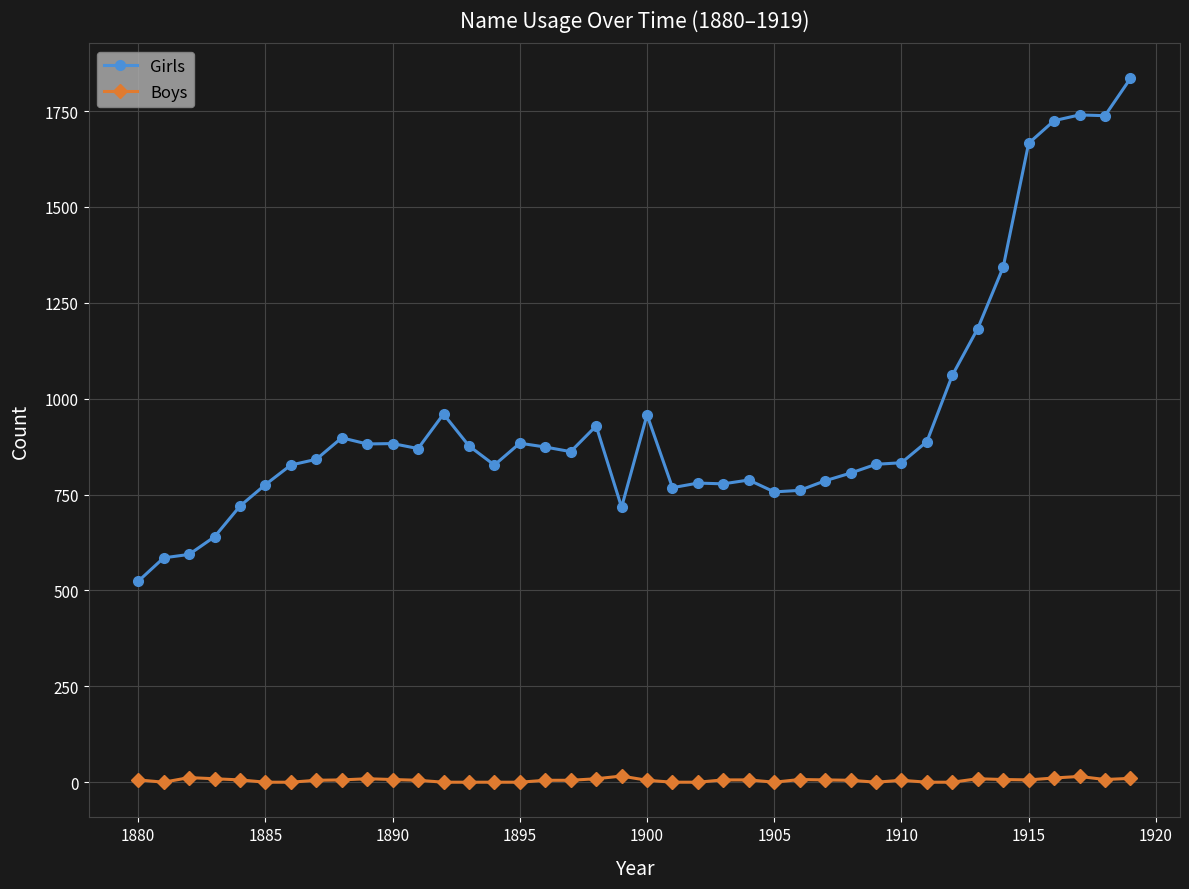

True or false: Boys and Girls intersect in this chart.

False